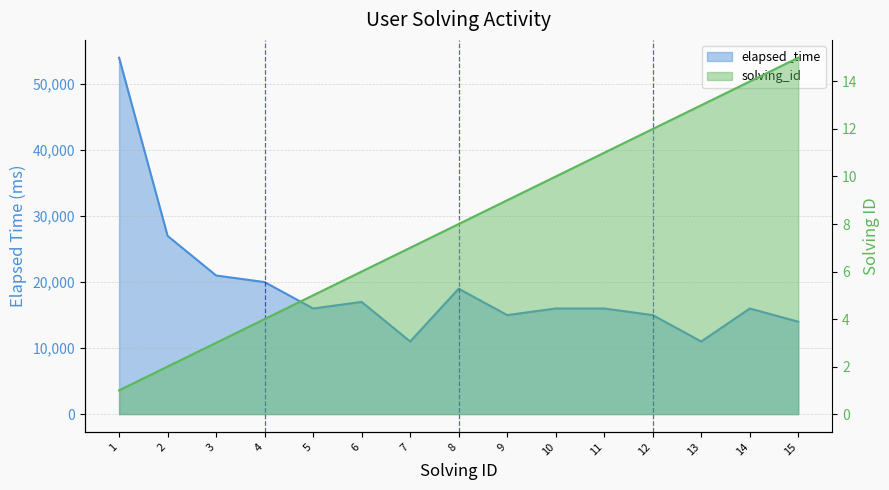

Rank the categories by solving_id value from highest to lowest.

15, 14, 13, 12, 11, 10, 9, 8, 7, 6, 5, 4, 3, 2, 1